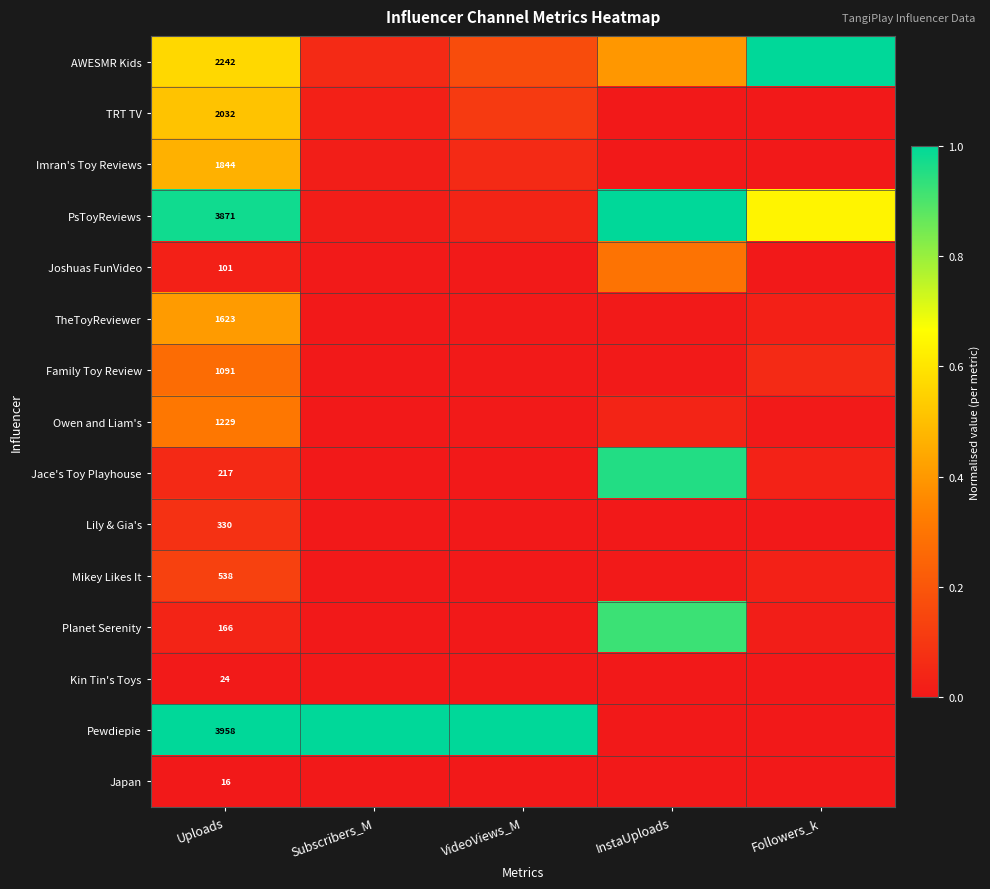

Rank the series at Uploads from lowest to highest value.

Japan, Kin Tin's Toys, Joshuas FunVideo, Planet Serenity, Jace's Toy Playhouse, Lily & Gia's, Mikey Likes It, Family Toy Review, Owen and Liam's, TheToyReviewer, Imran's Toy Reviews, TRT TV, AWESMR Kids, PsToyReviews, Pewdiepie